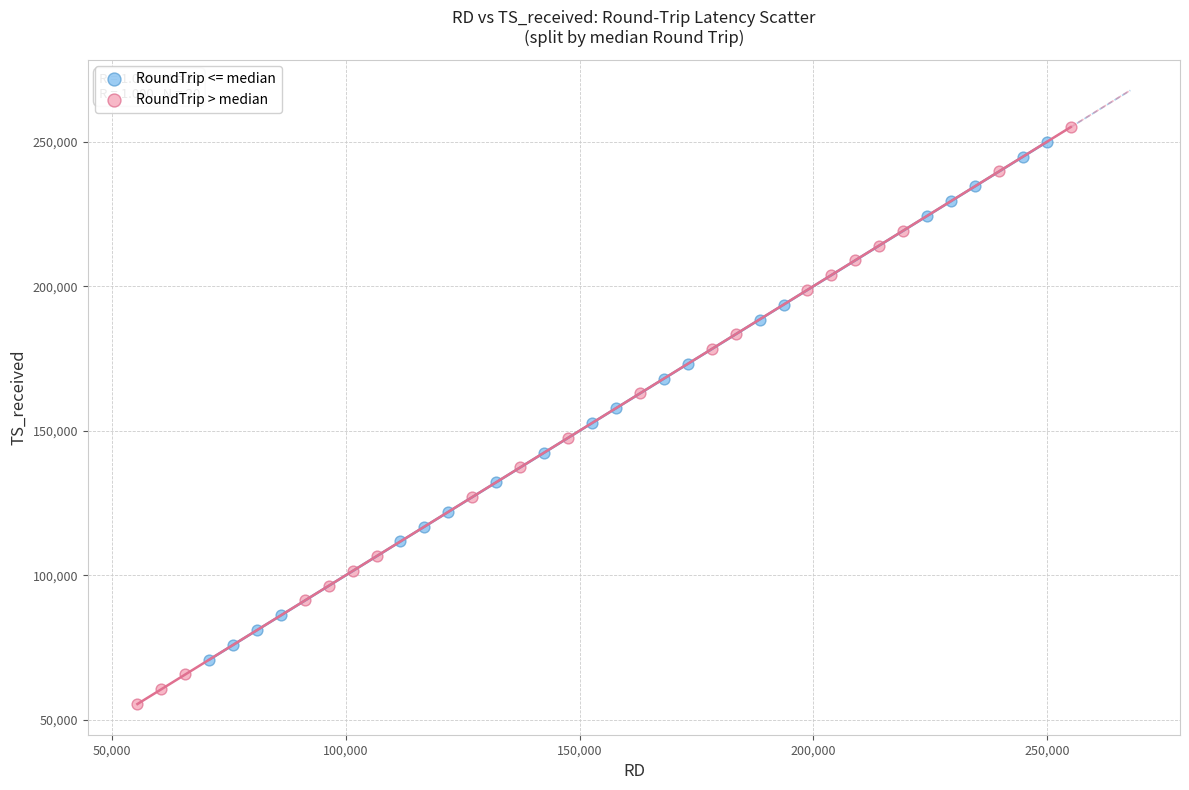

Which series contains the lowest Y value?

RoundTrip > median